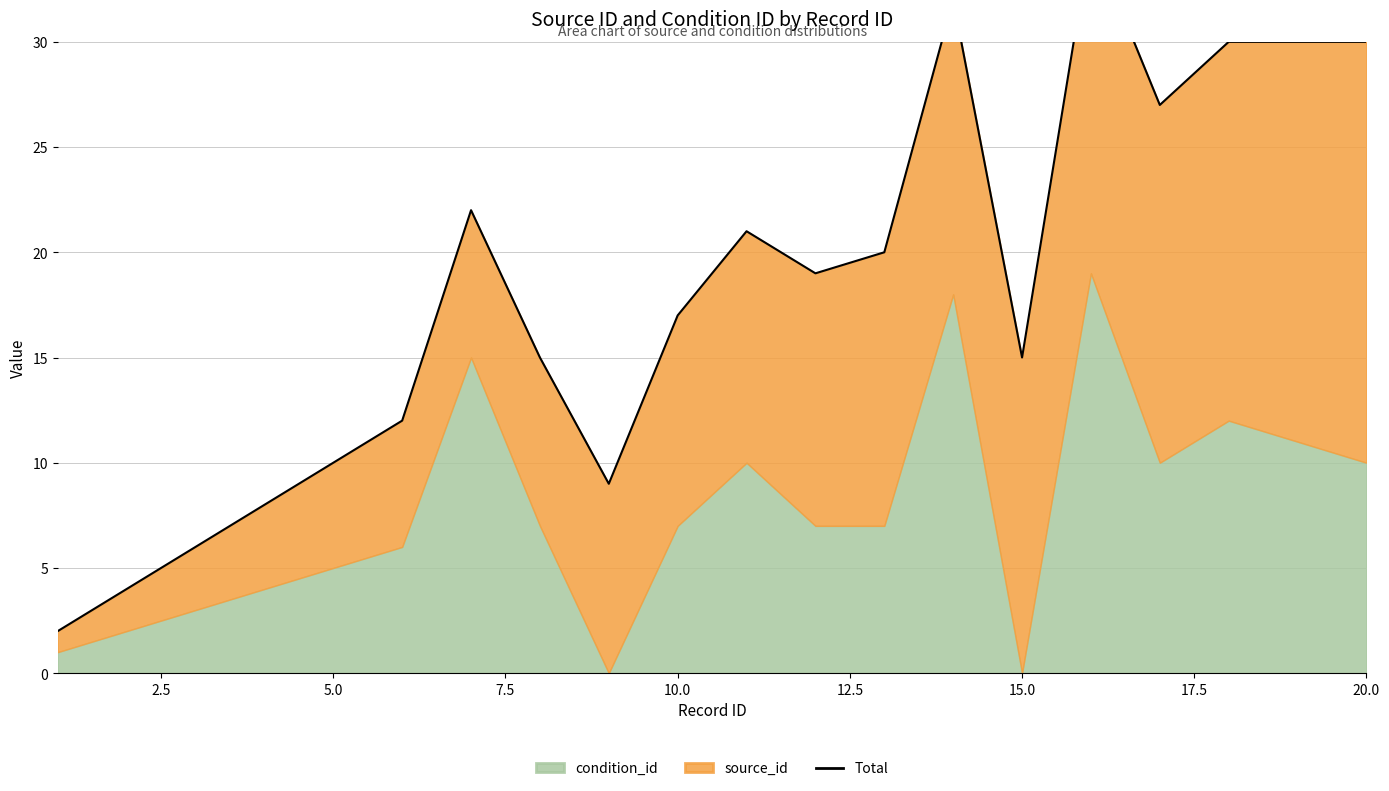

Read the value at 20.0, to the nearest 5.

10